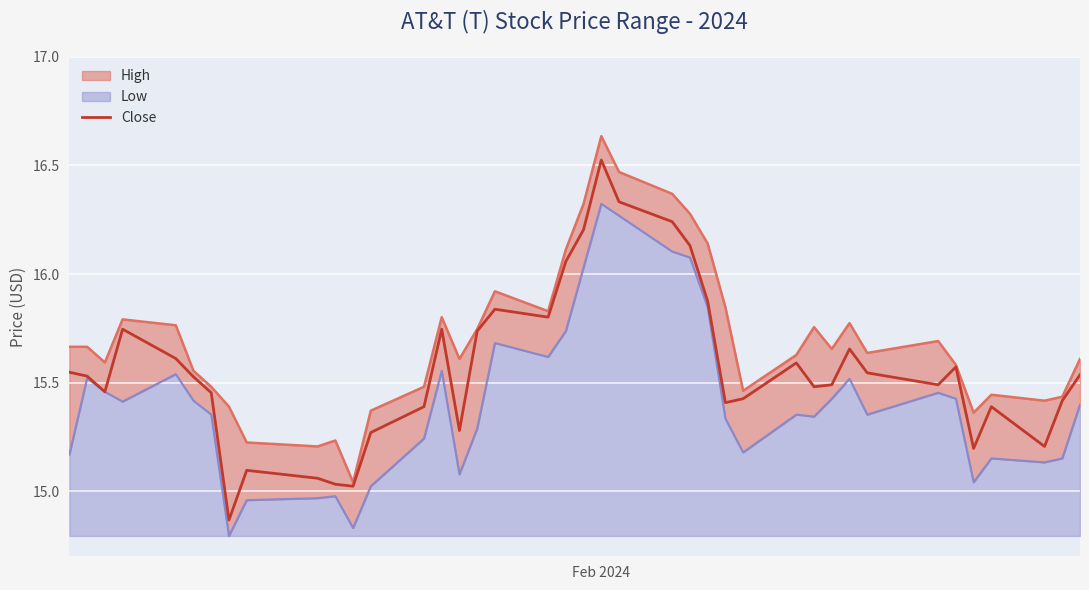

Reading left to right, list all the values displayed in this chart.

15.5	15.5	15.5	15.7	15.6	15.5	15.5	14.9	15.1	15.1	15.0	15.0	15.3	15.4	15.7	15.3	15.7	15.8	15.8	16.1	16.2	16.5	16.3	16.2	16.1	15.9	15.4	15.4	15.6	15.5	15.5	15.7	15.5	15.5	15.6	15.2	15.4	15.2	15.4	15.5